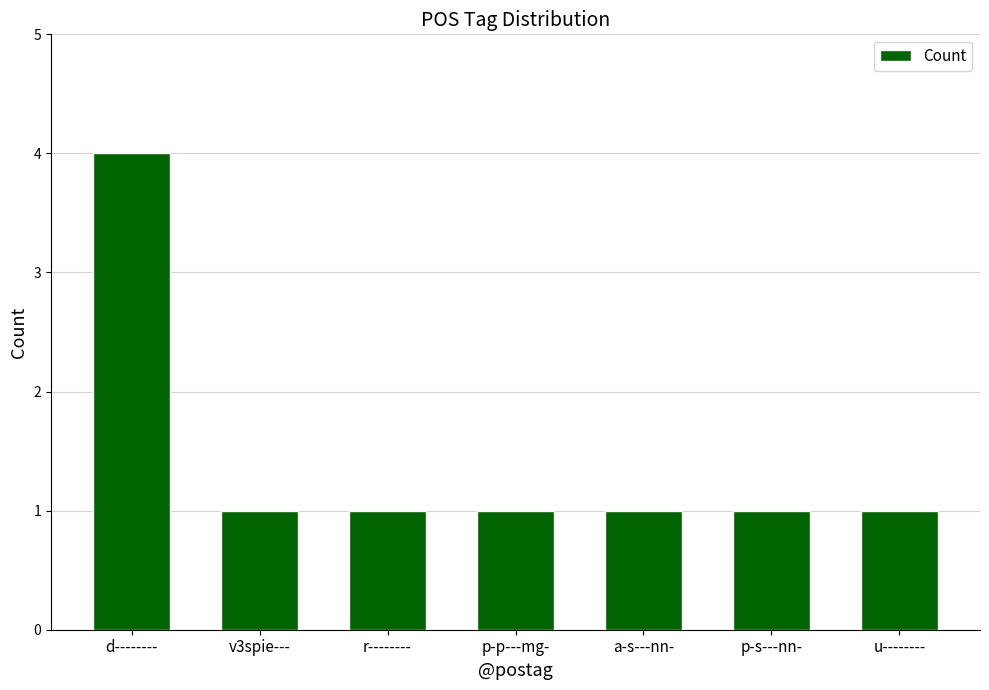

How many distinct data groups are displayed?

1